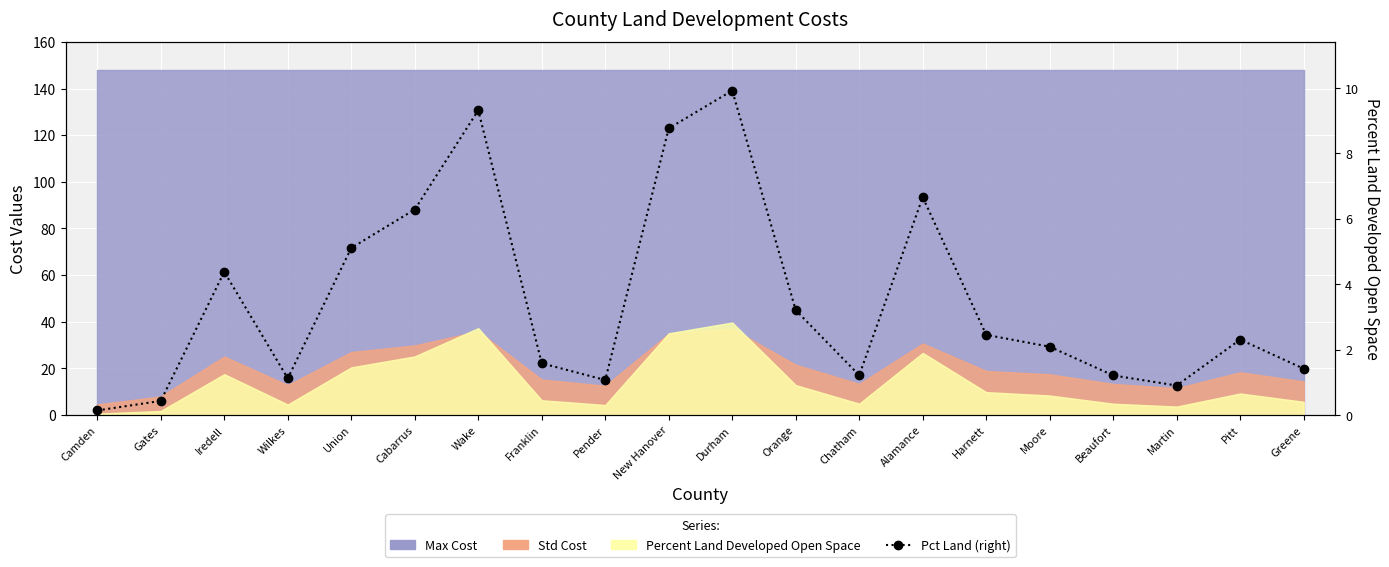

Where does the data first go above 2?

Iredell